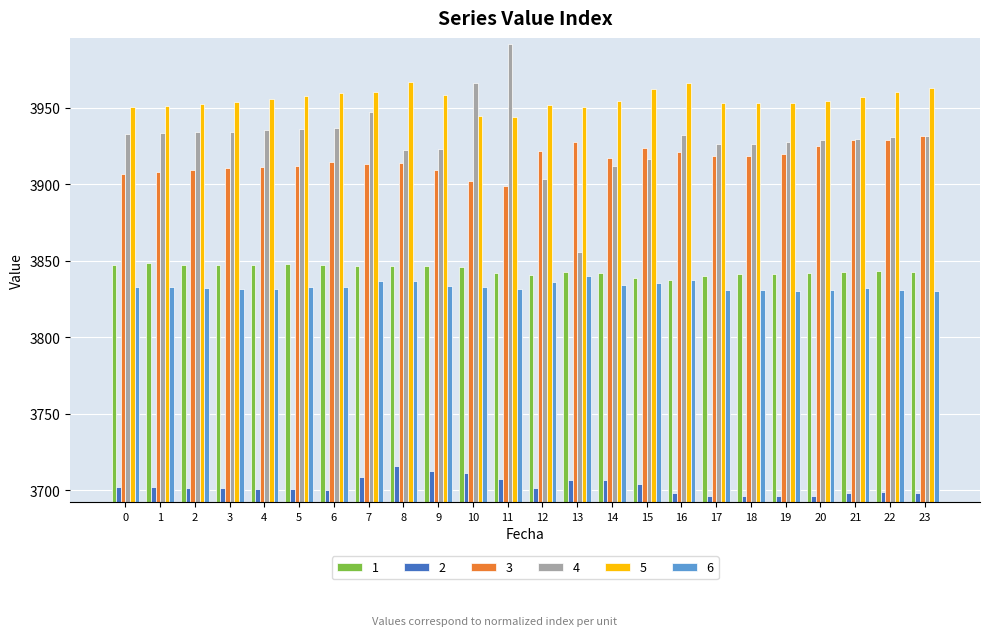

What are all the series names shown in the legend?

1, 2, 3, 4, 5, 6